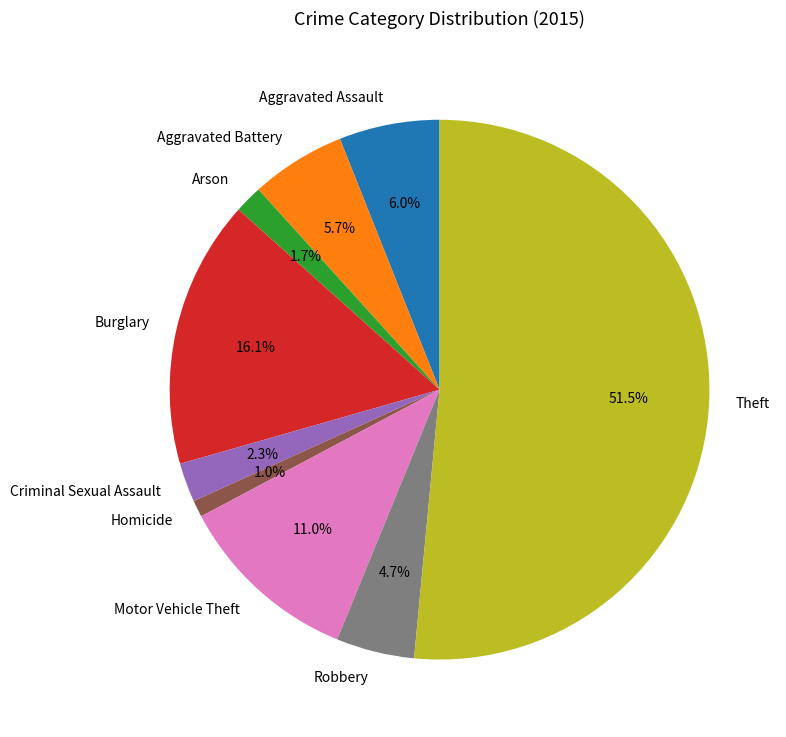

How much of the chart is everything except Aggravated Assault?

94.0%